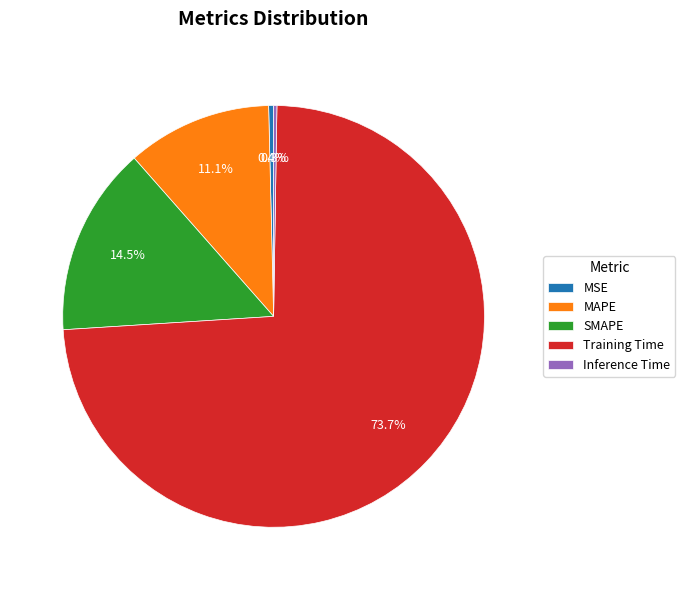

Does Training Time account for over 50% of the chart?

Yes